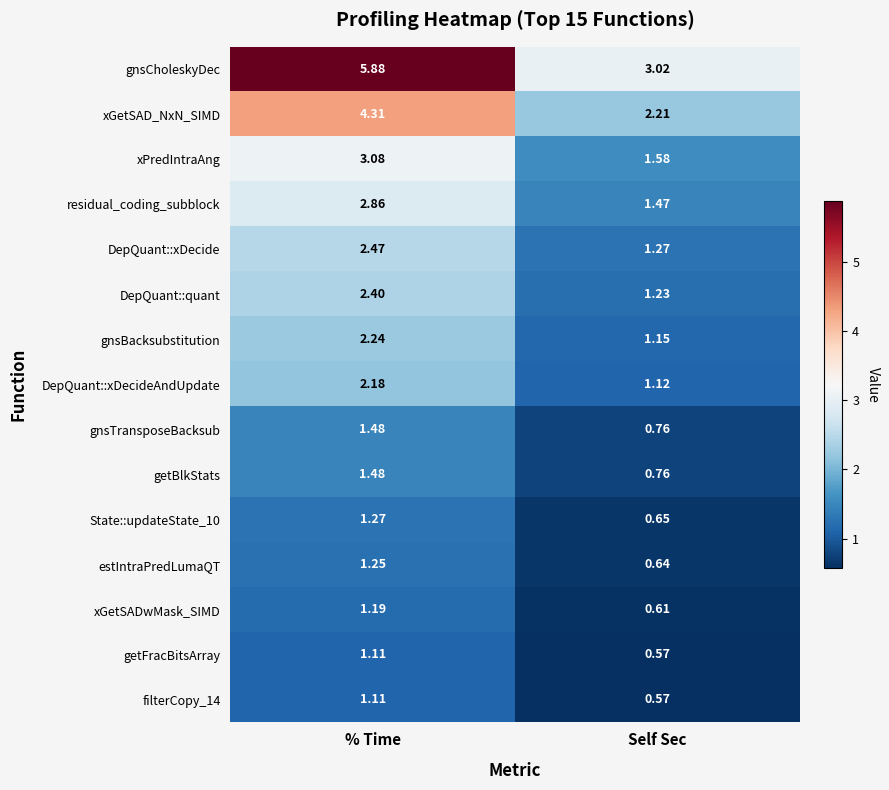

Between % Time and Self Sec, which series saw the biggest shift?

gnsCholeskyDec